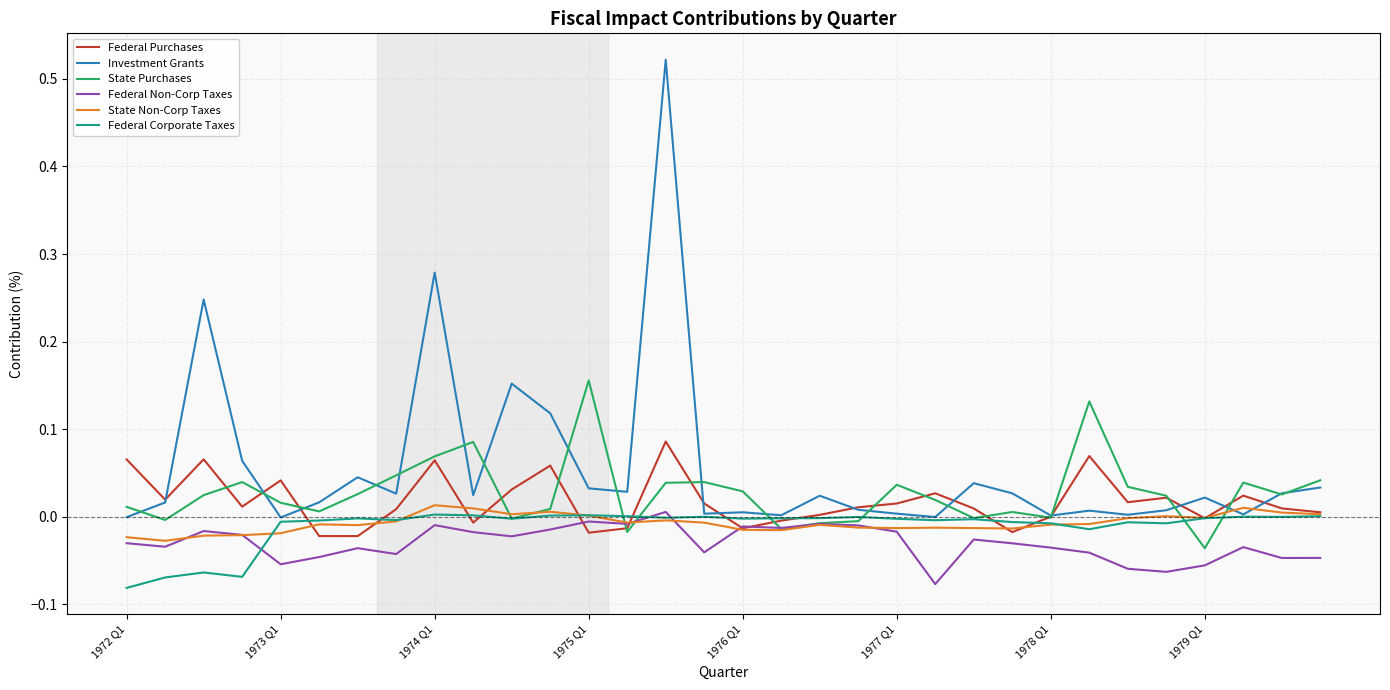

Is this an area chart (filled region under the line)?

No